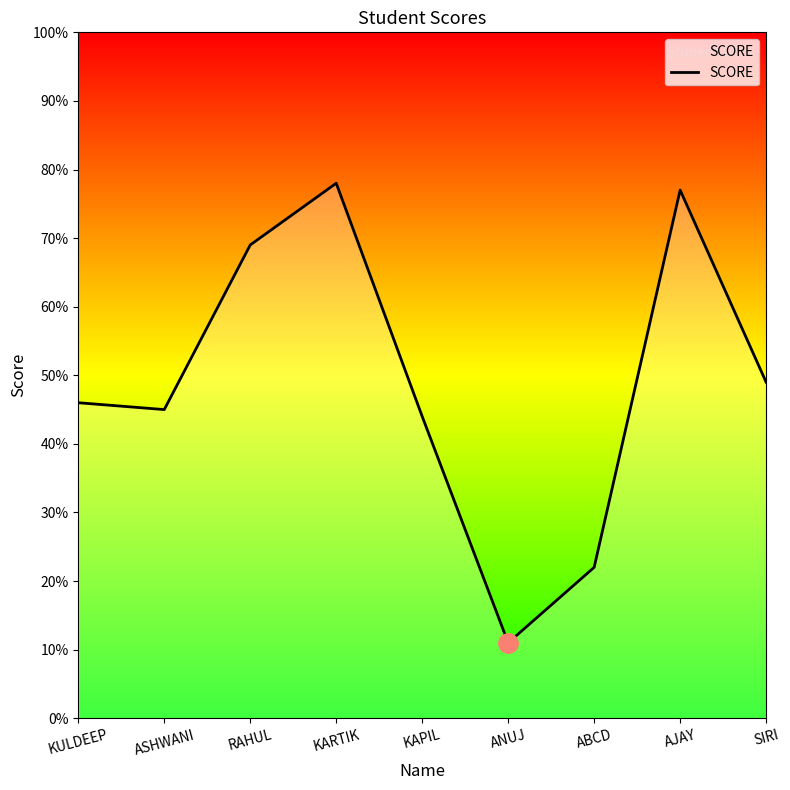

What is the greatest value displayed?

78